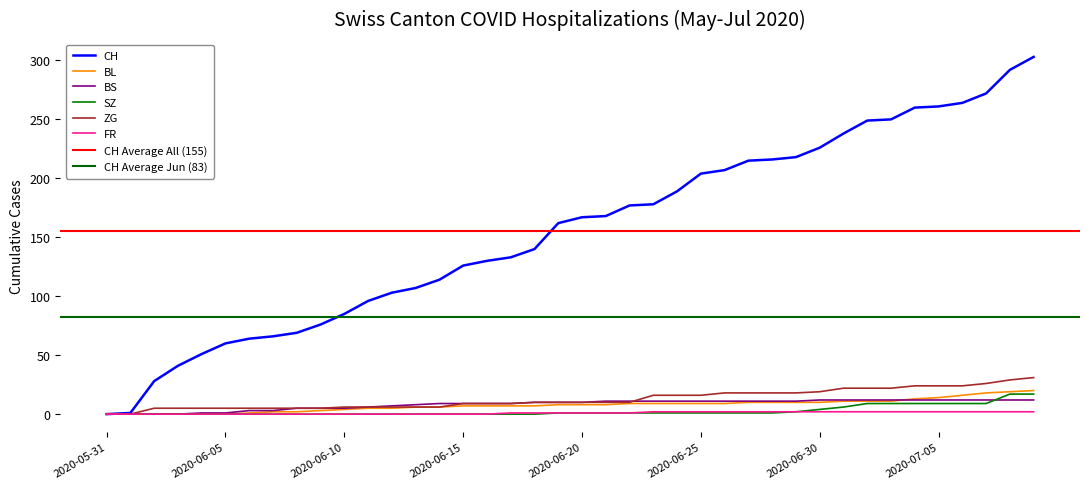

How many data points does each series have?

40